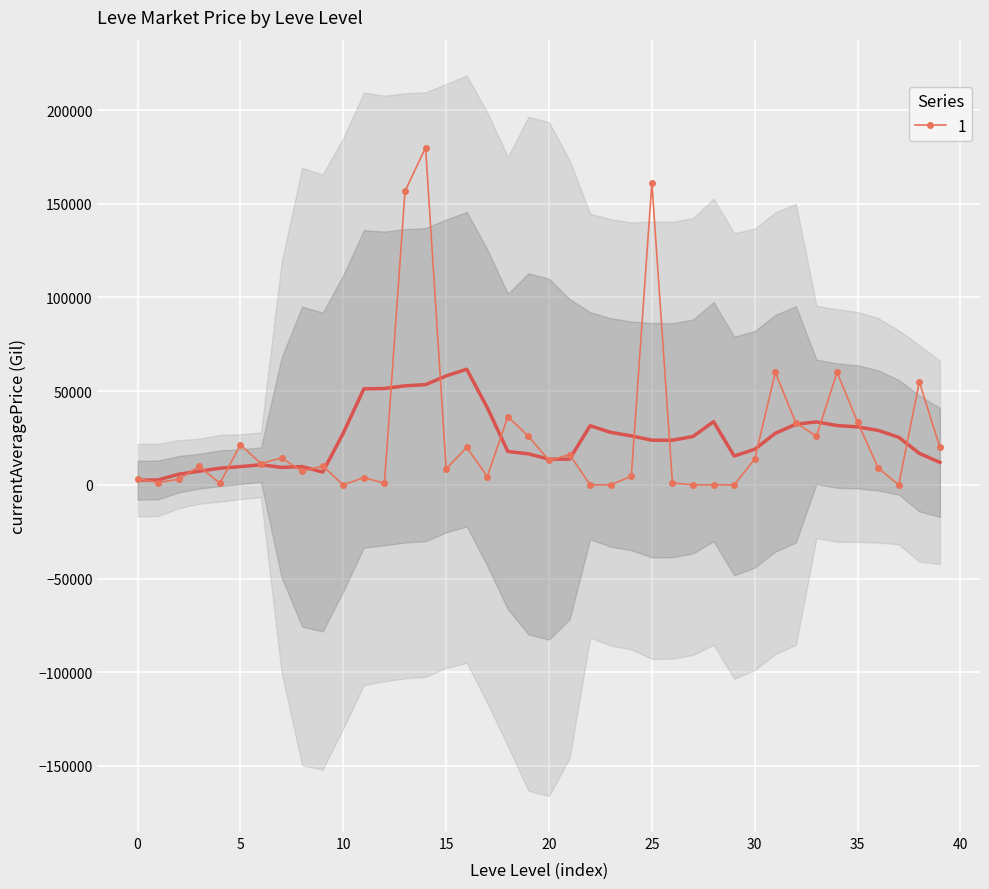

How many distinct data groups are displayed?

1